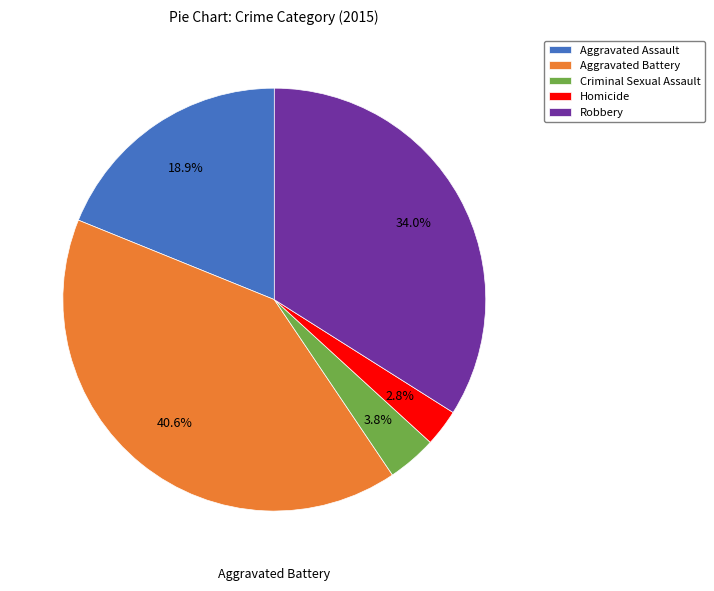

Is there any slice that represents more than half of the pie?

No